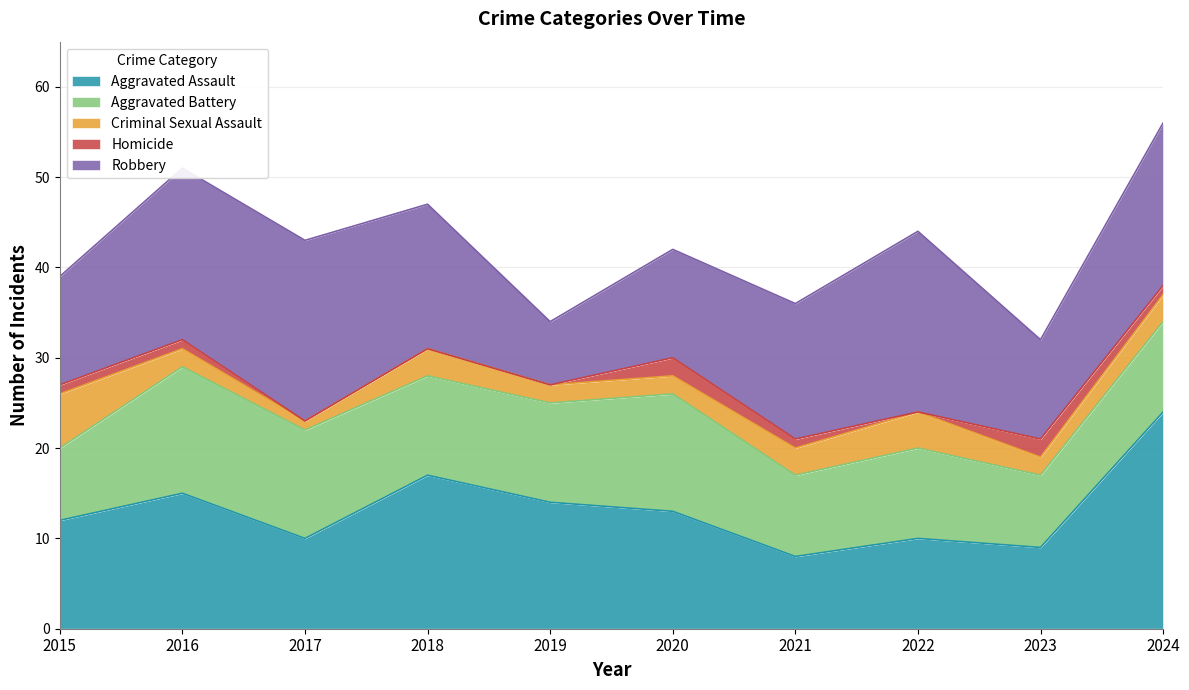

How many lines are shown in the chart?

5